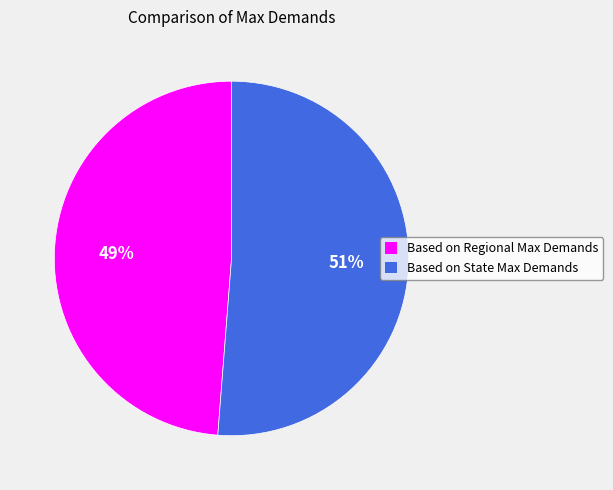

Count the number of slices in the pie.

2